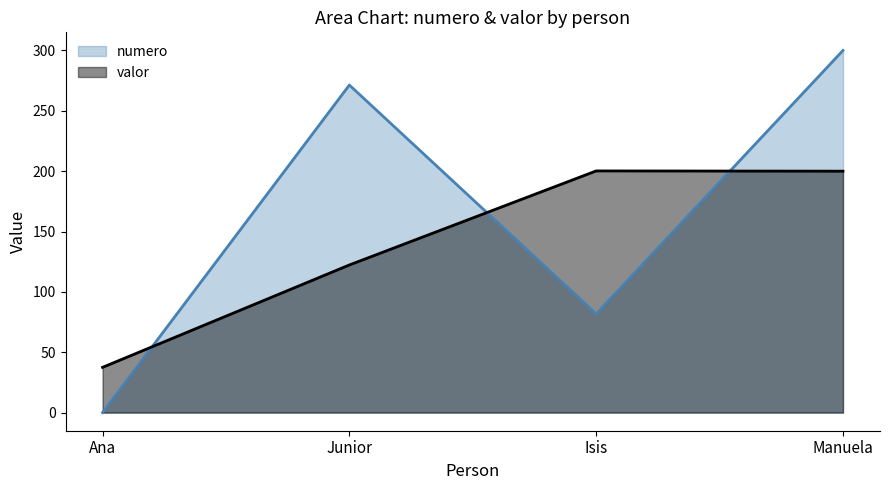

How many data points in valor are less than 200?

2